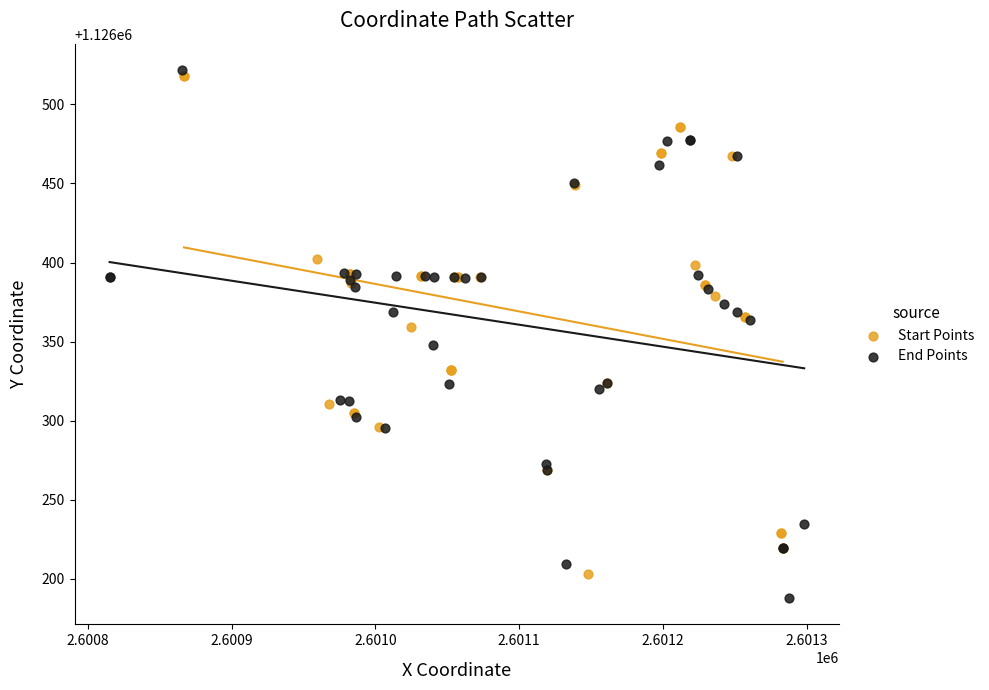

Which series reaches the minimum Y coordinate?

End Points